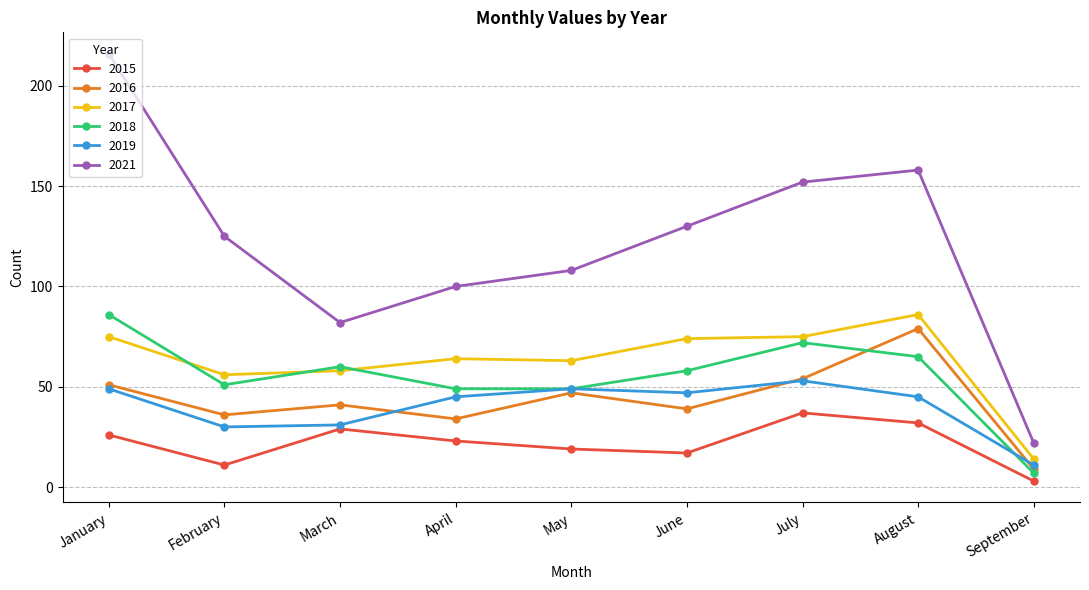

The value of 2021 at May is 108. True or false?

True